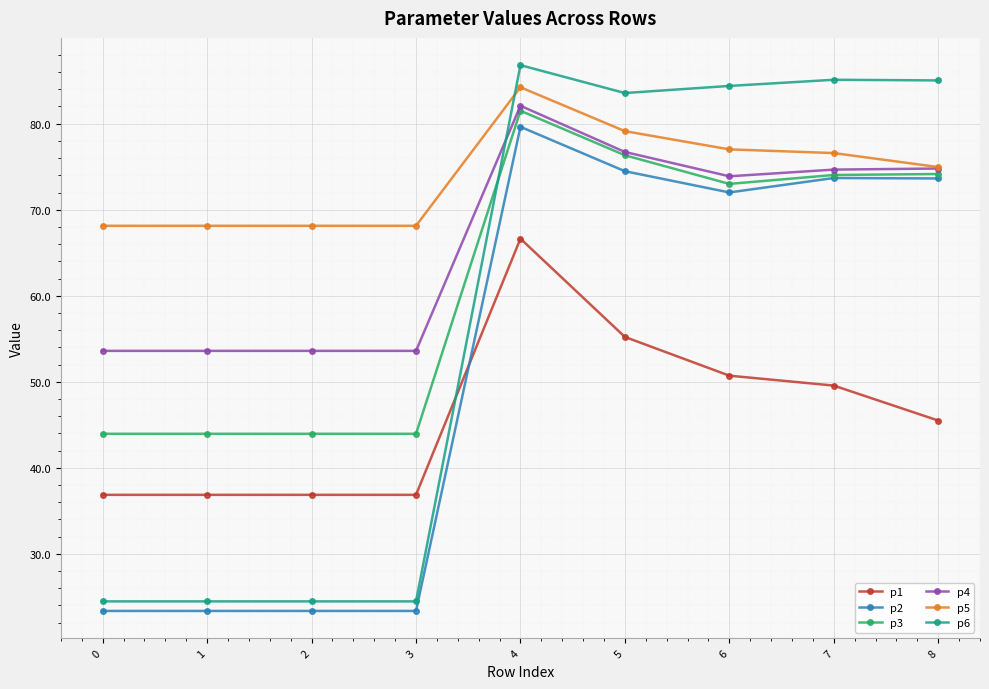

What is the smallest value displayed?

23.4